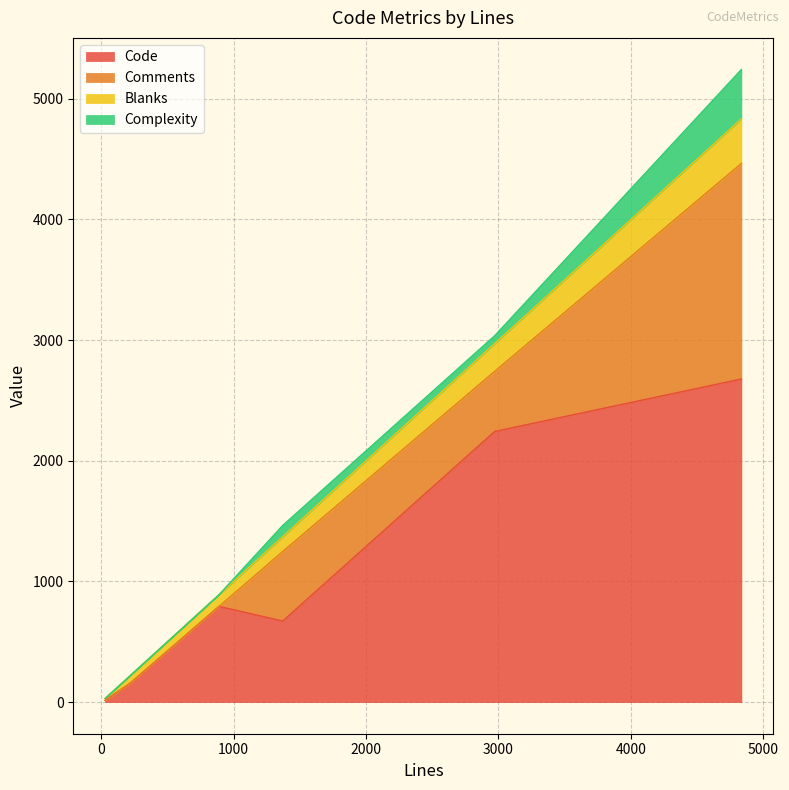

True or false: Code and Complexity cross at least once.

False